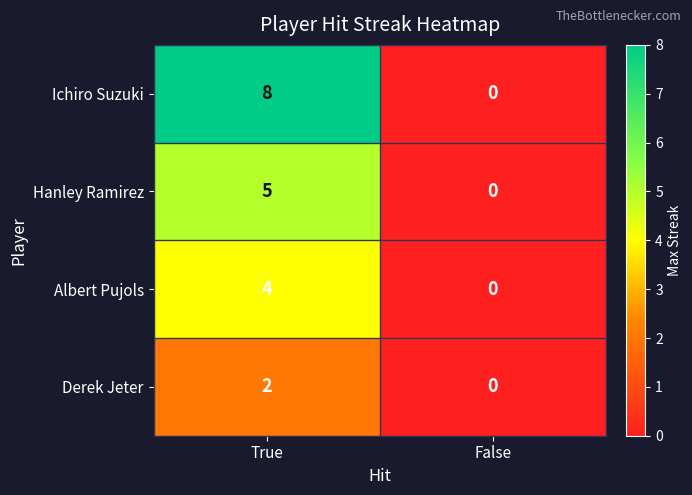

How many data points does each series have?

2